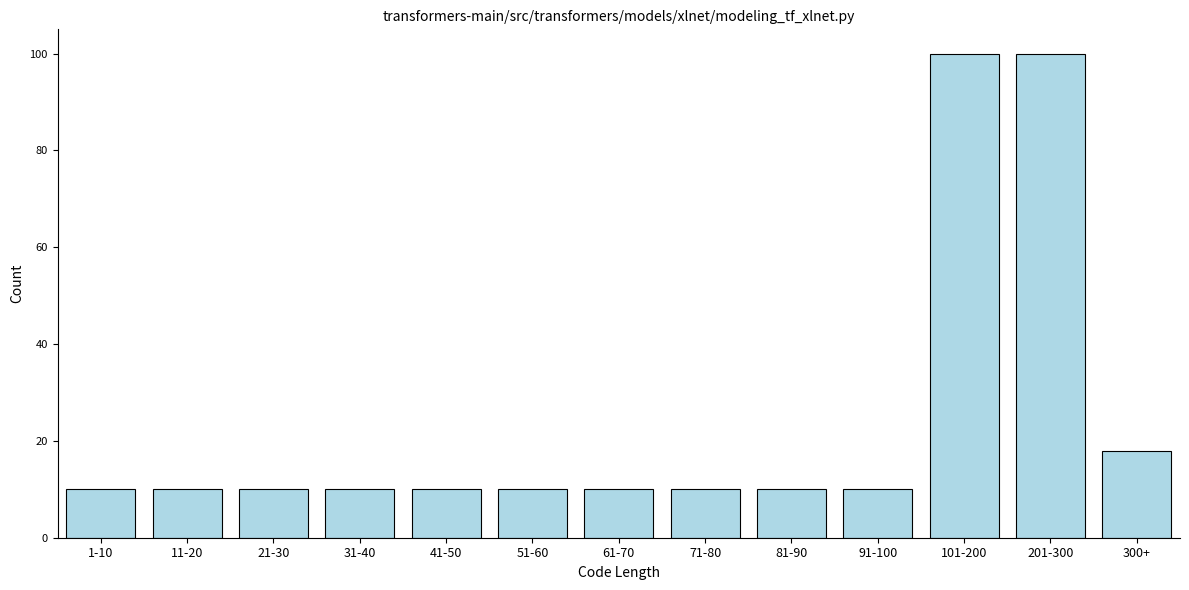

Reading left to right, list all the values displayed in this chart.

10	10	10	10	10	10	10	10	10	10	100	100	18